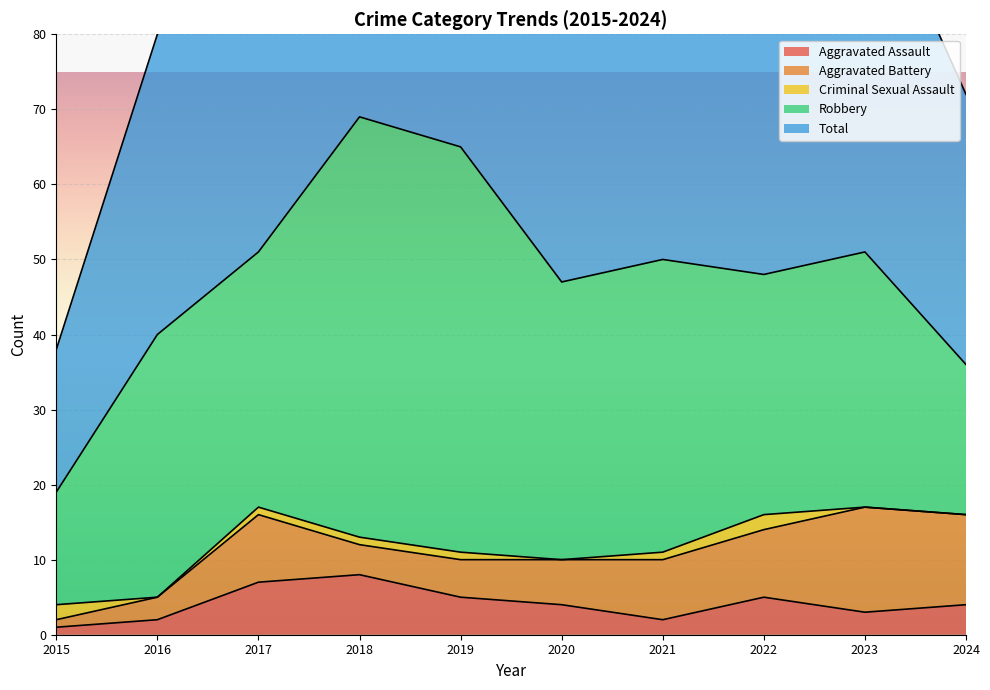

What value does the Aggravated Assault series have at 2017?

7